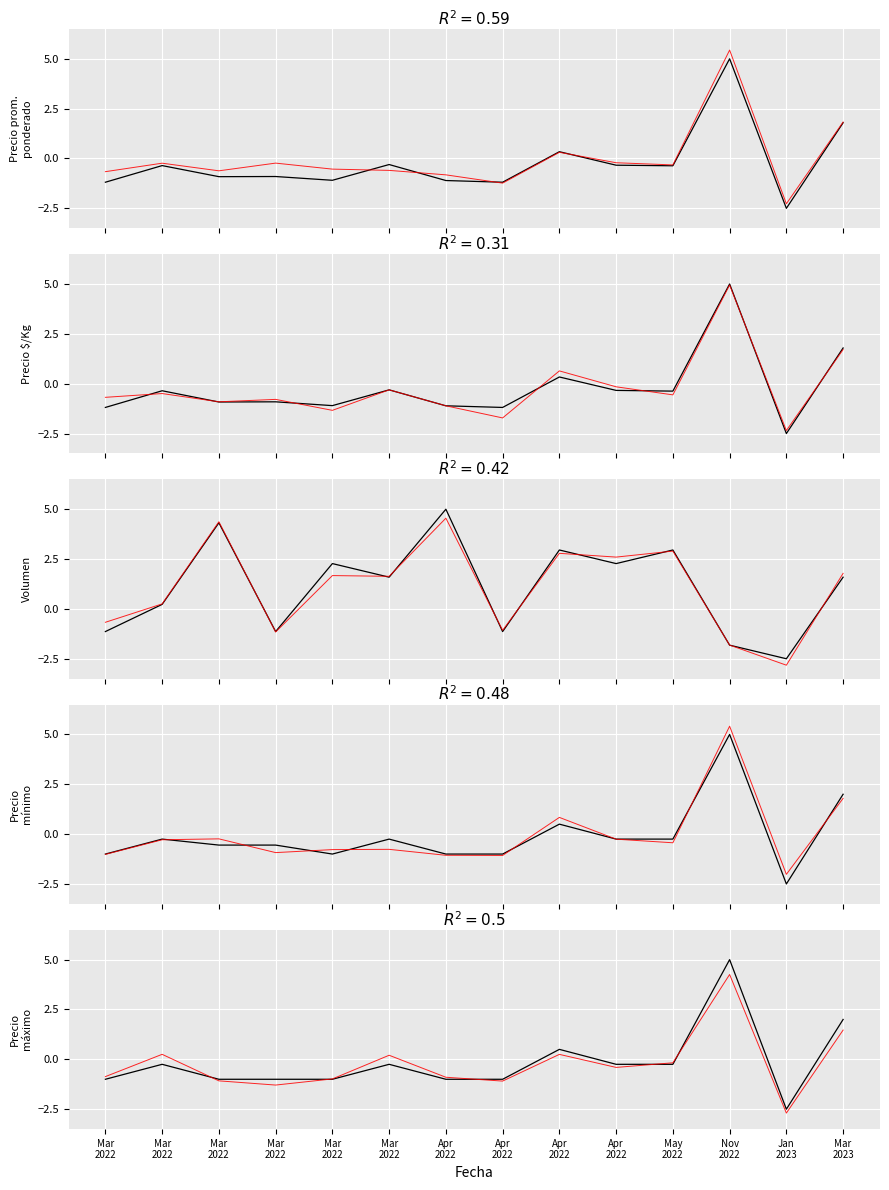

What is the label of the 11th point from the right?

2022-03-23